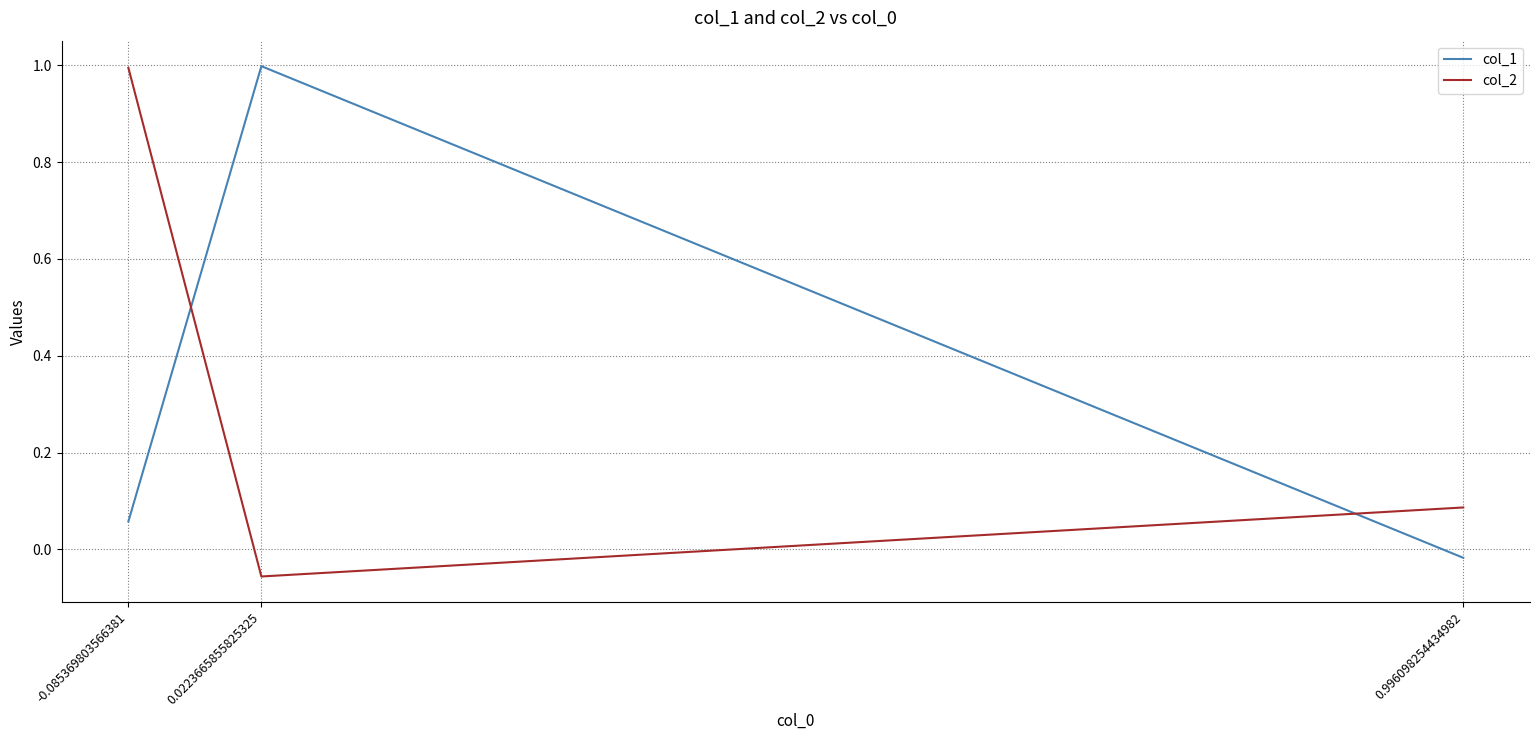

Between 0.996098254434982 and -0.085369803566381, which series saw the biggest shift?

col_2